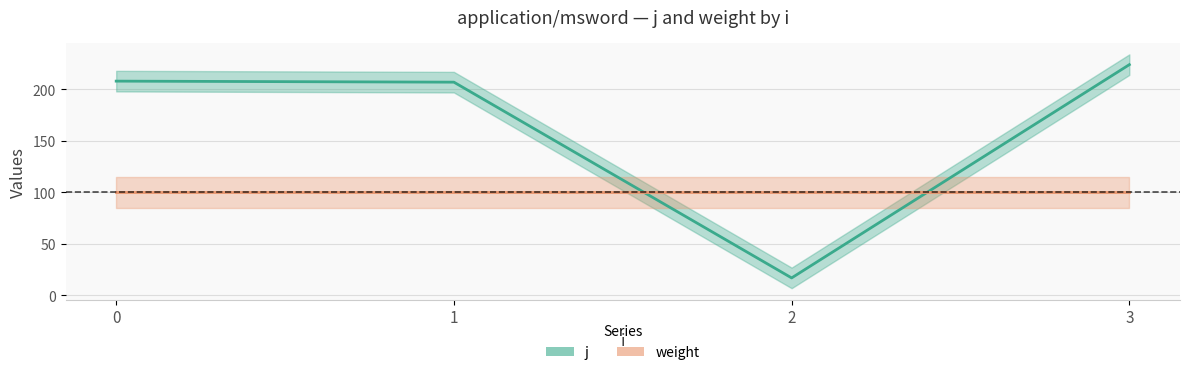

Where is j nearest to the value 120?

1